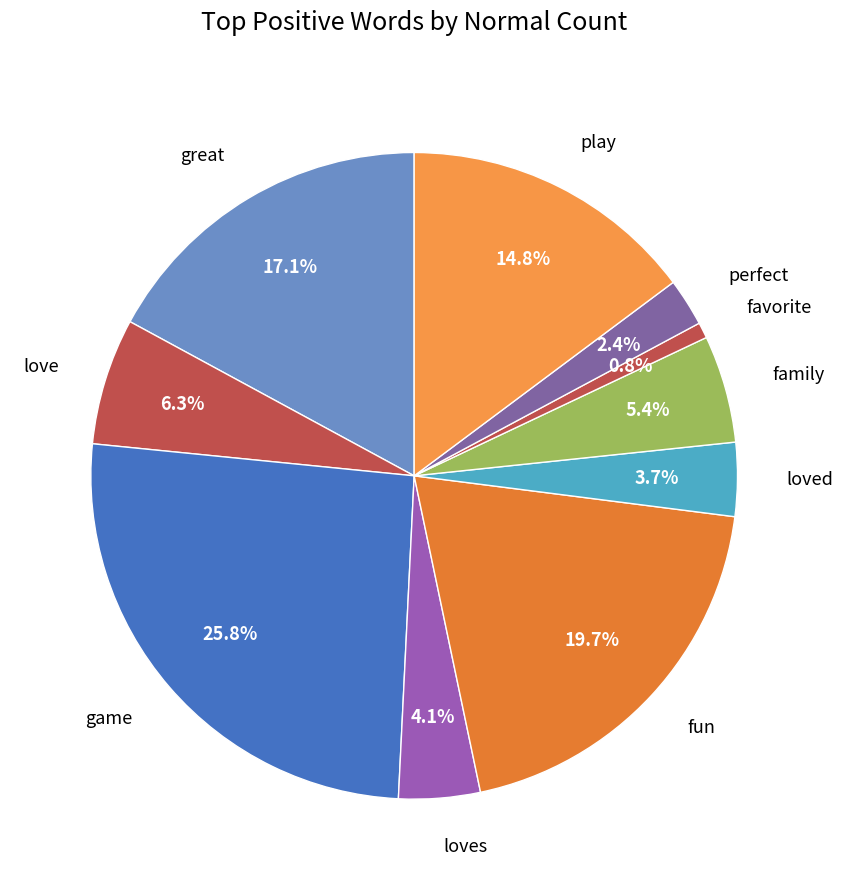

To the nearest percent, what is the average slice percentage?

10%